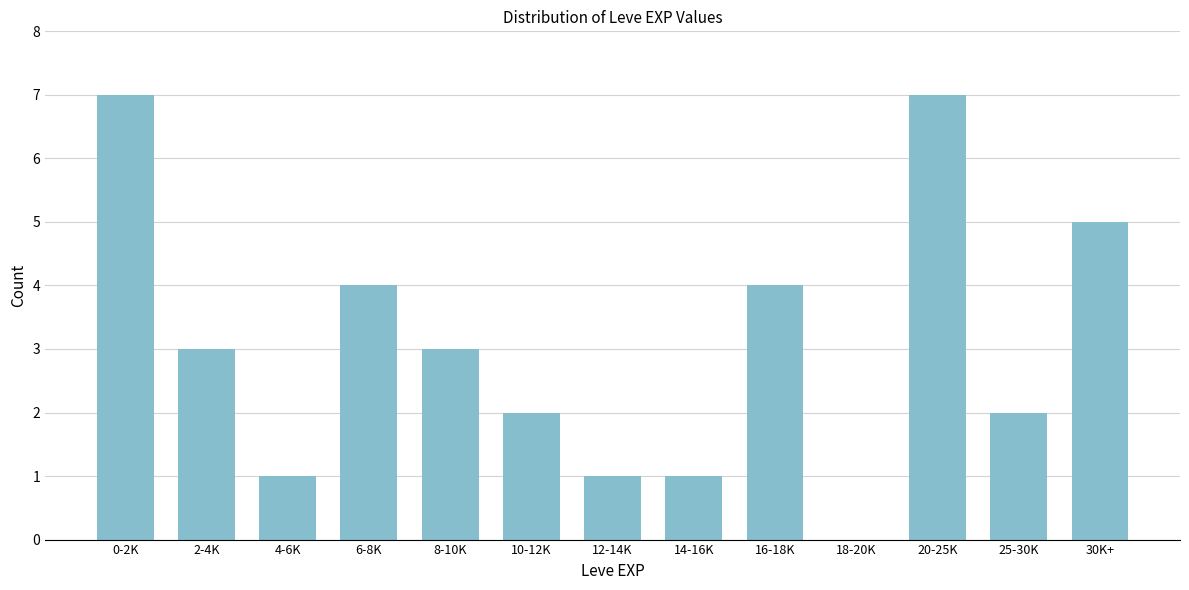

Reading left to right, extract all data points from this chart.

0-2K=7	2-4K=3	4-6K=1	6-8K=4	8-10K=3	10-12K=2	12-14K=1	14-16K=1	16-18K=4	18-20K=0	20-25K=7	25-30K=2	30K+=5